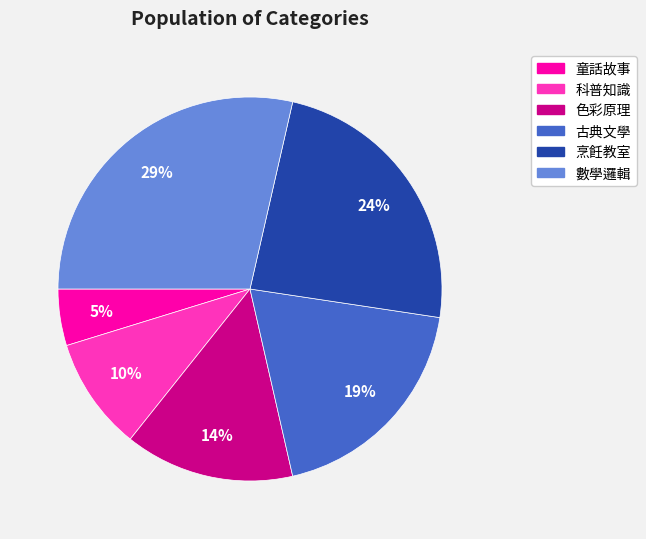

Combined, do 數學邏輯 and 色彩原理 account for over 50%?

No